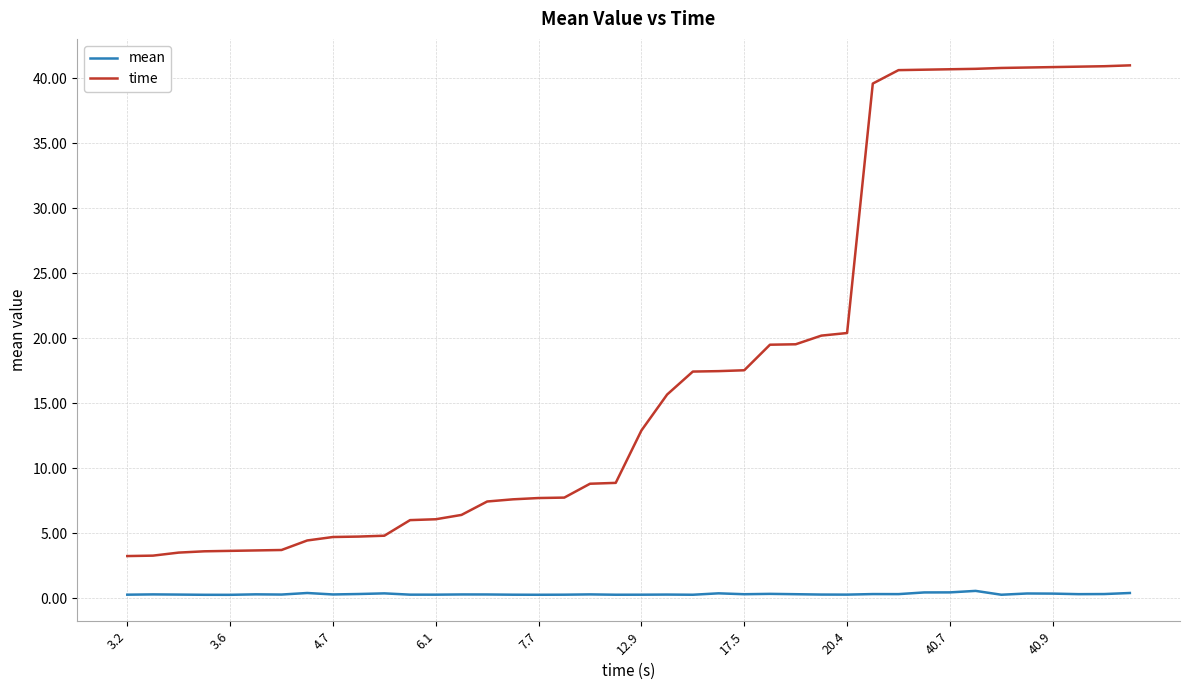

Which series has the largest range (max minus min)?

time